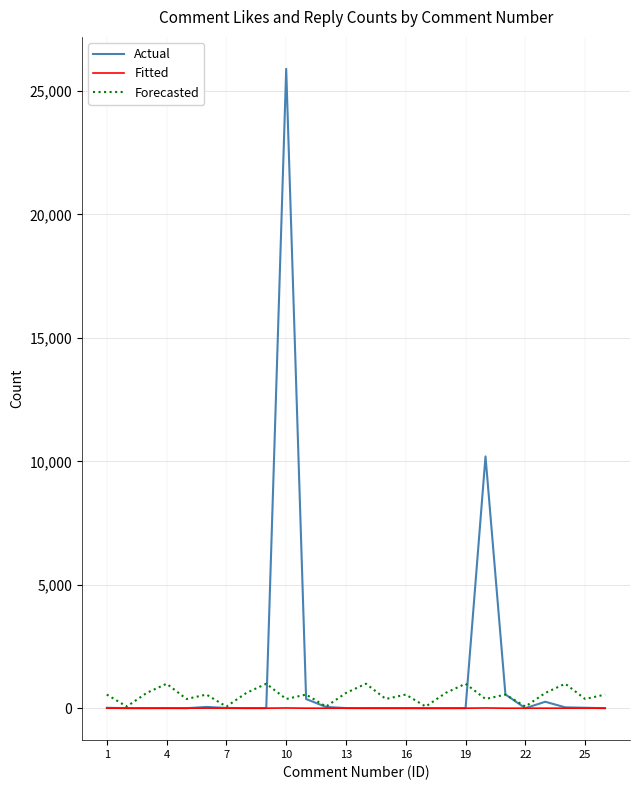

What is the difference between the second highest and second lowest values in the Actual series?

10200